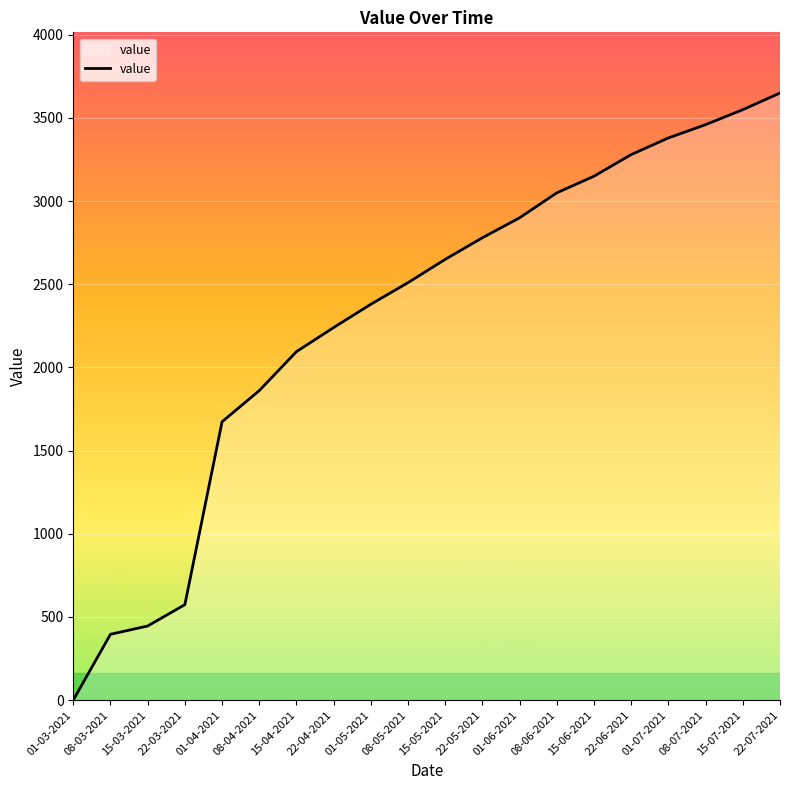

Approximately how many times larger is the value at 15-06-2021 compared to 15-07-2021?

0.9